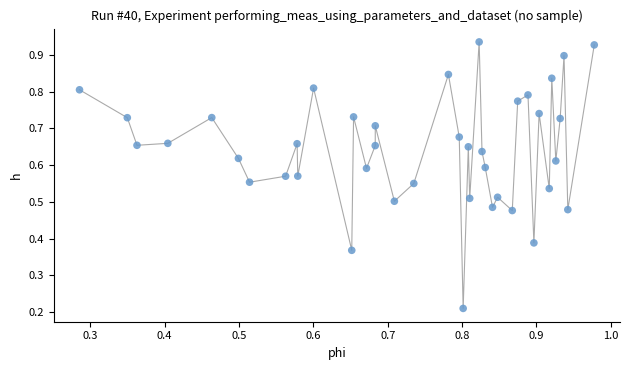

How many points are shown in the scatter plot?

40